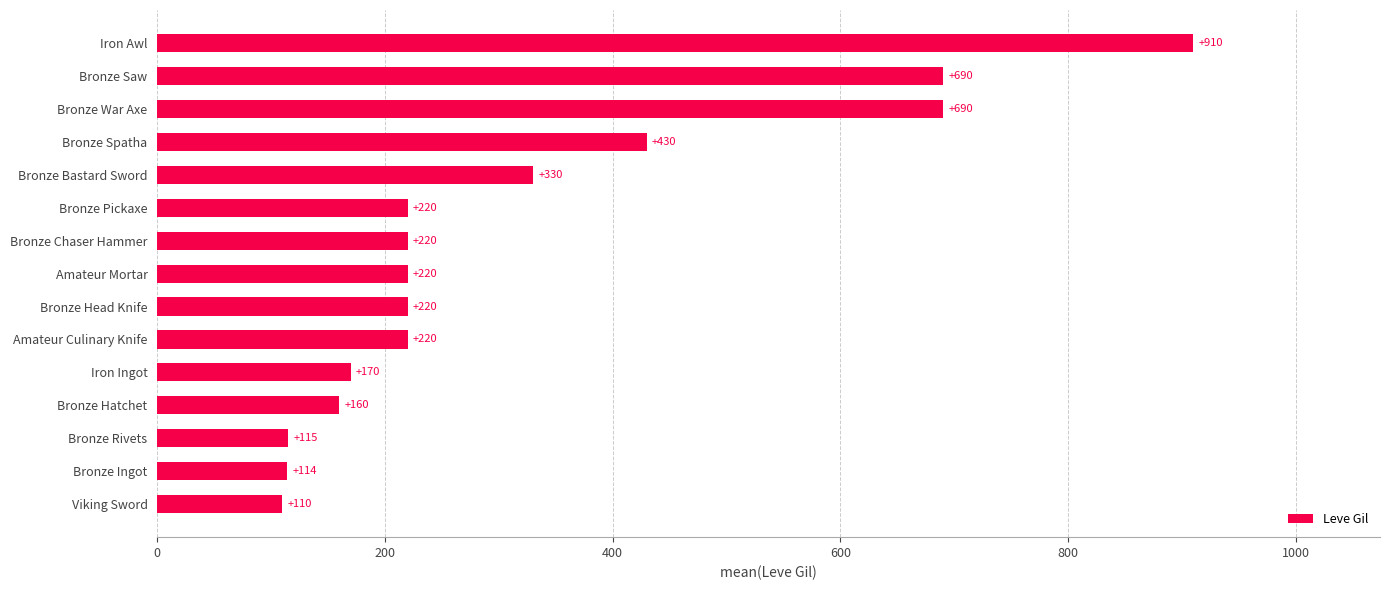

The value at Bronze Head Knife is 220. True or false?

True